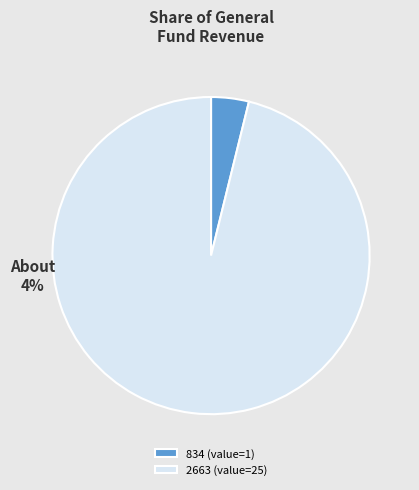

Which category has the smallest portion of the pie?

834